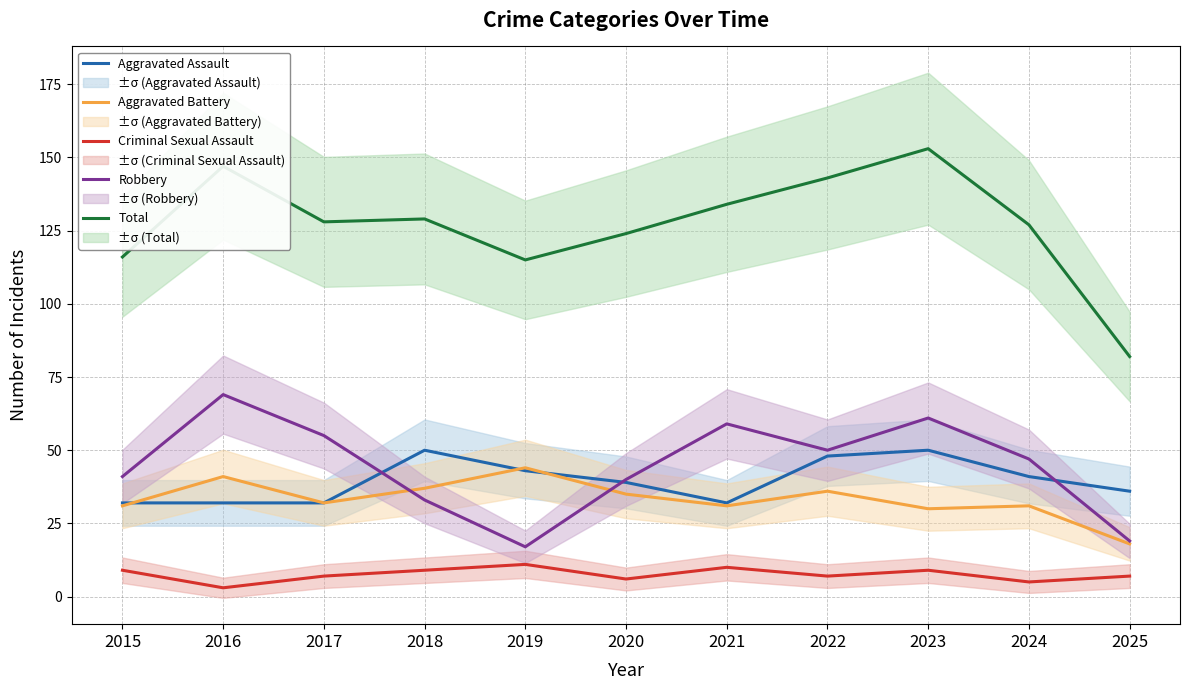

At 2023, list the series in order from smallest to largest.

Criminal Sexual Assault, Aggravated Battery, Aggravated Assault, Robbery, Total